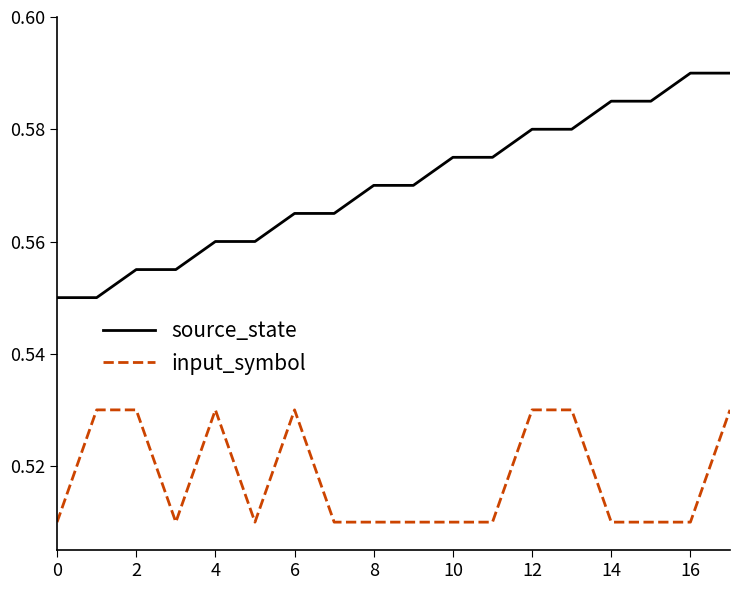

True or false: input_symbol and source_state cross at least once.

False